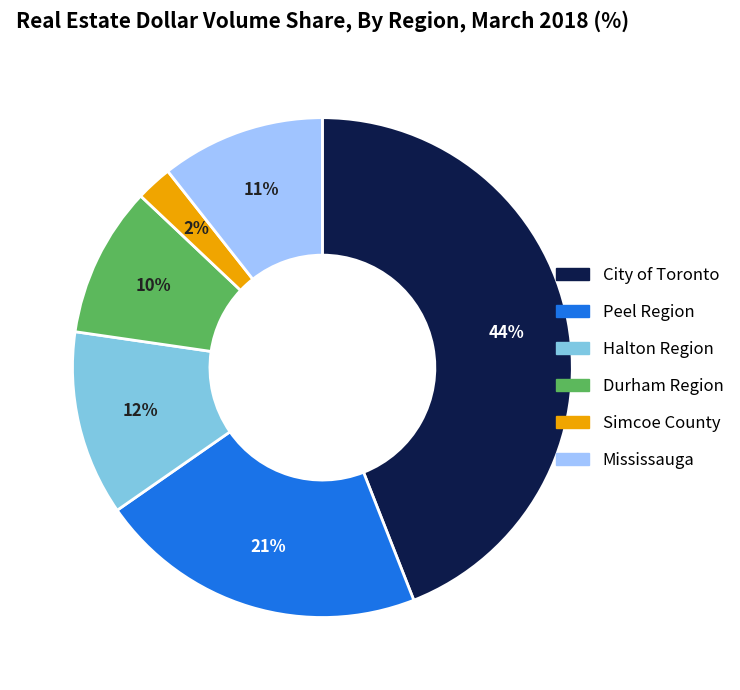

To the nearest percent, what is the average slice percentage?

17%